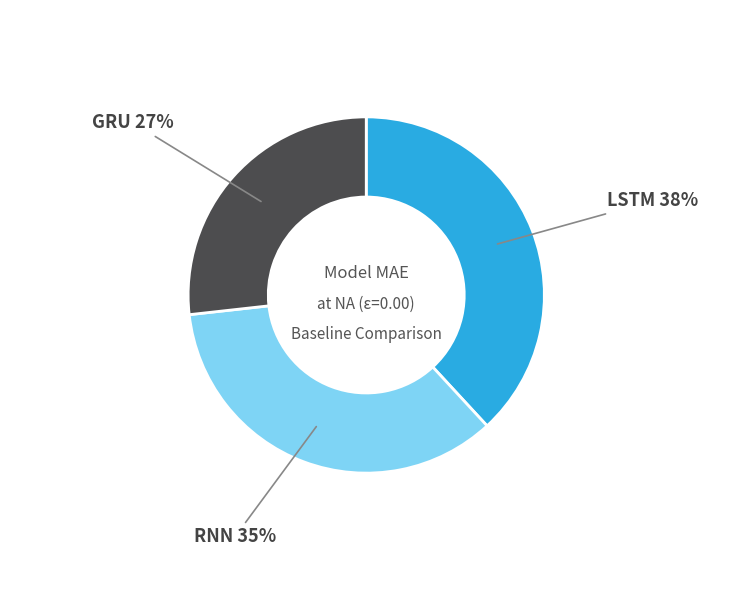

What is the largest slice in the pie chart?

LSTM